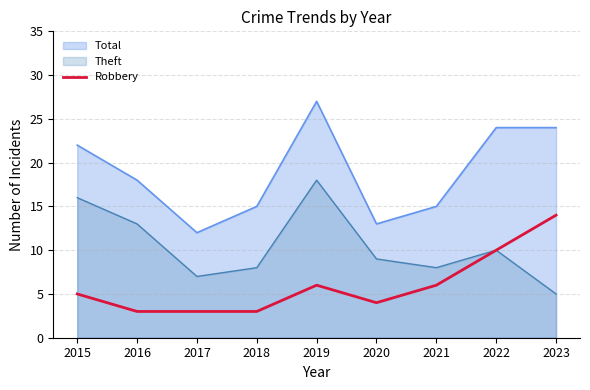

What is the difference between the highest and lowest values at 2023?

19